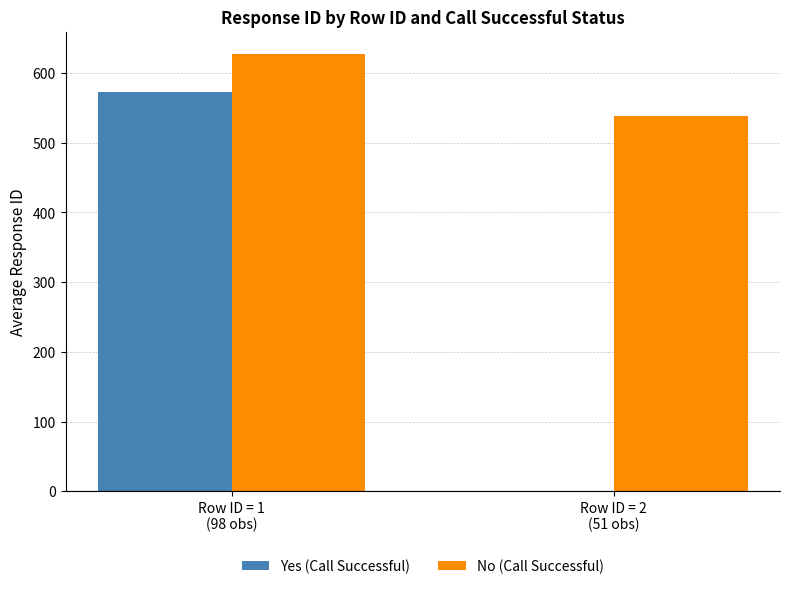

Which series has the largest total across all categories?

No (Call Successful)